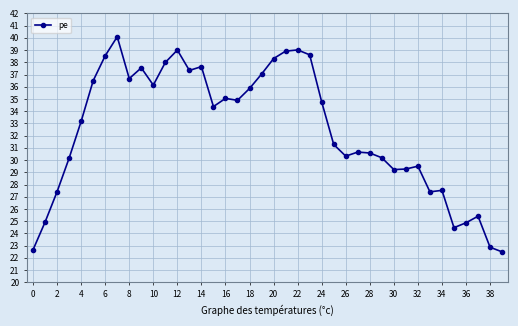

What is the greatest value displayed?

40.1